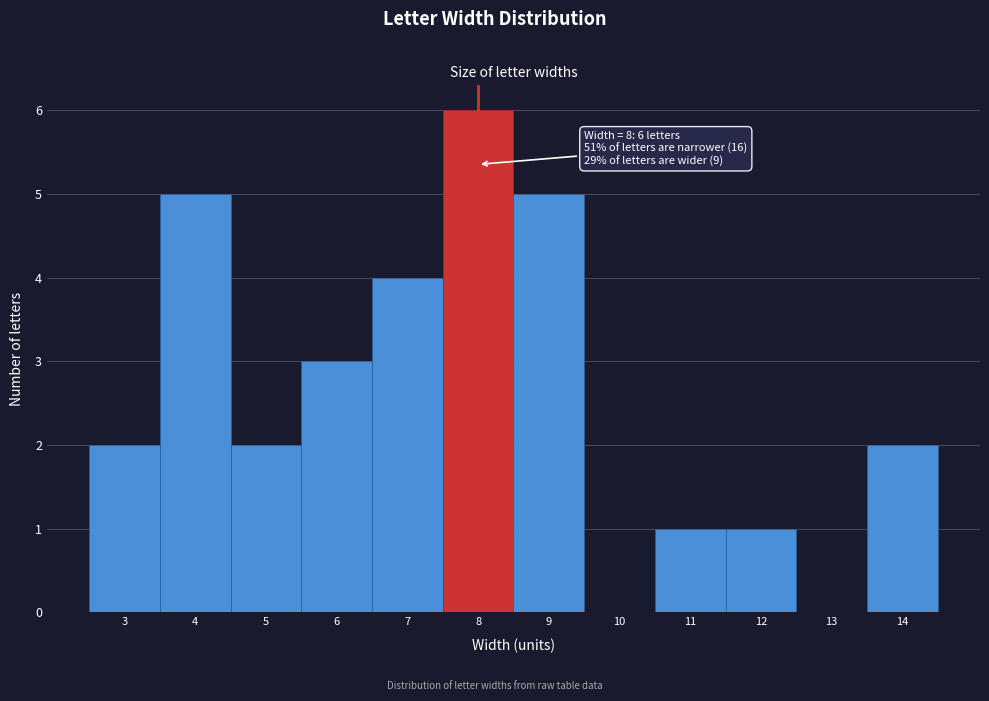

Over which range of the x-axis is the bar tallest?

7.5 to 8.5